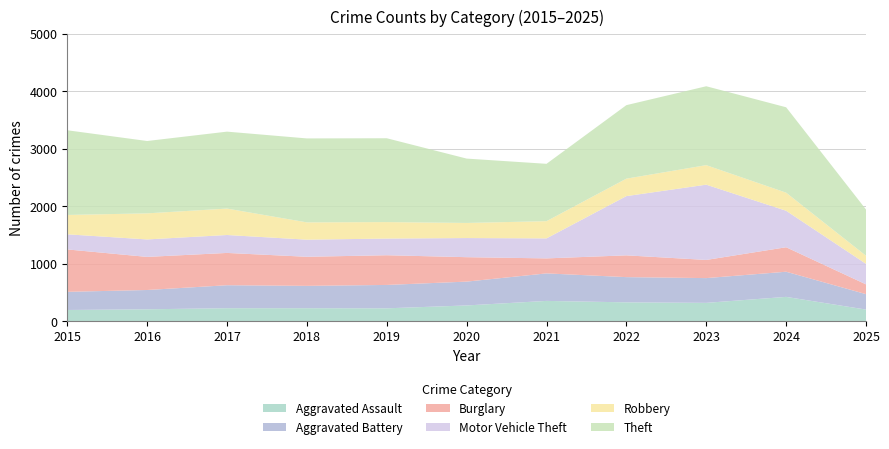

Reading left to right, list all the values displayed in this chart.

Aggravated Assault: 194	206	225	225	223	273	352	327	318	422	201
Aggravated Battery: 316	336	400	389	407	415	479	439	431	438	269
Burglary: 738	576	562	506	517	425	261	379	316	426	170
Motor Vehicle Theft: 263	304	312	298	290	333	348	1031	1310	635	357
Robbery: 337	454	460	301	287	263	300	304	340	315	141
Theft: 1474	1259	1339	1461	1459	1120	998	1279	1373	1486	805